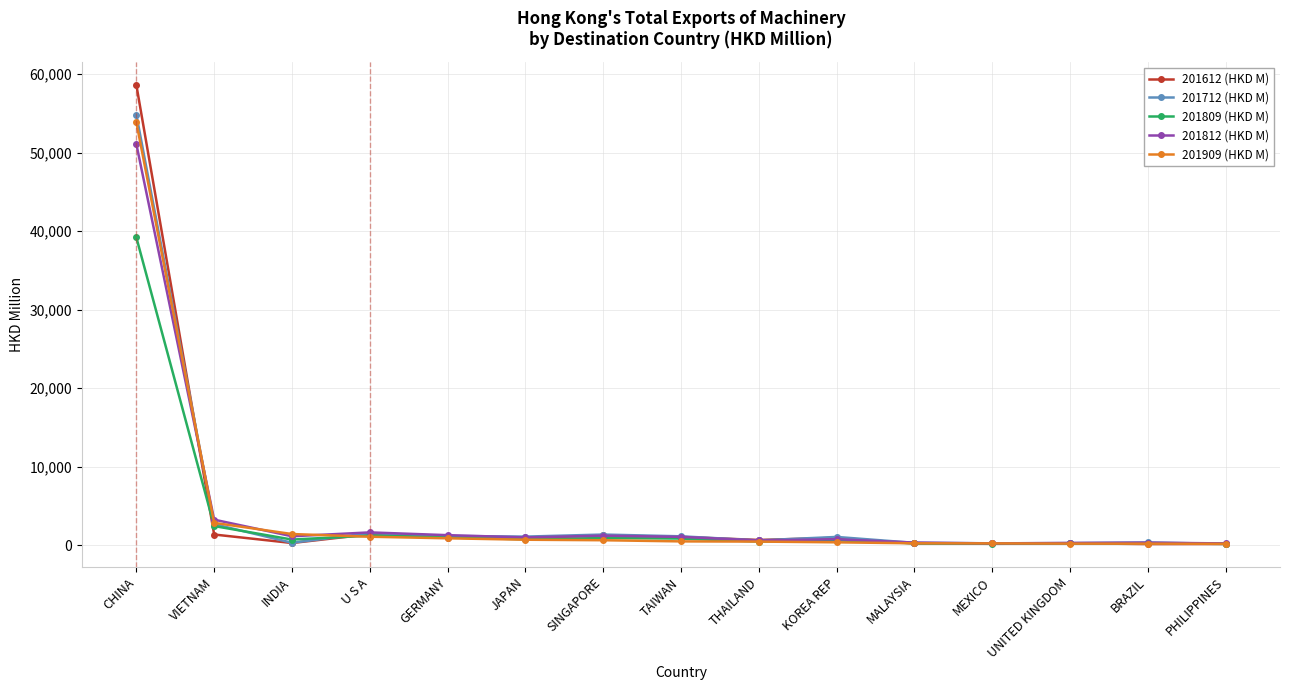

Which category has the highest value in the 201812 (HKD M) series?

CHINA